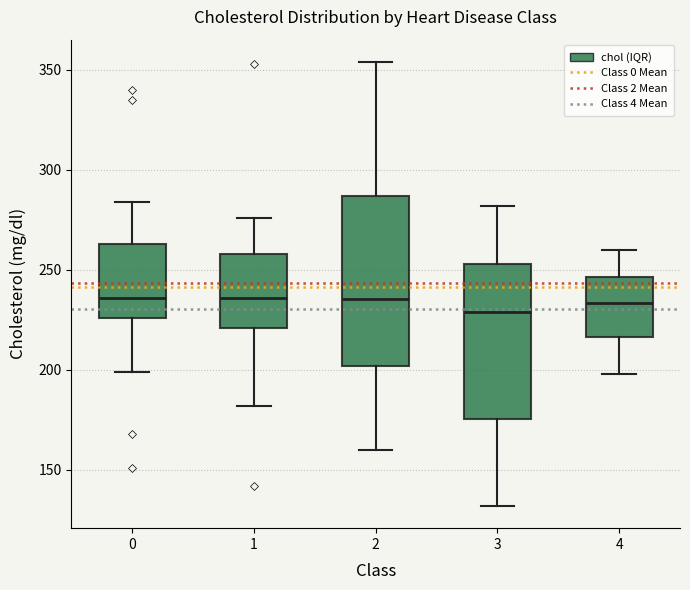

Which box is the tallest, from its lower edge to its upper edge?

2